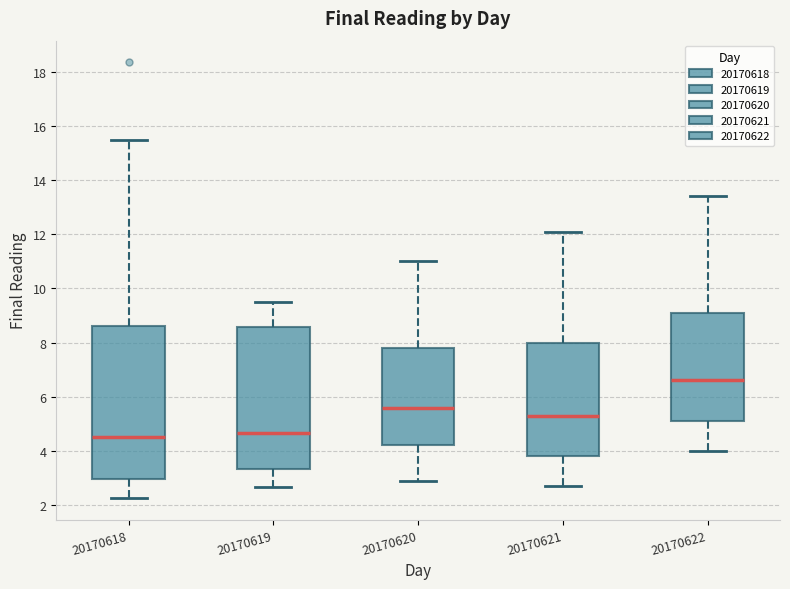

Which box's median line is the highest?

20170622